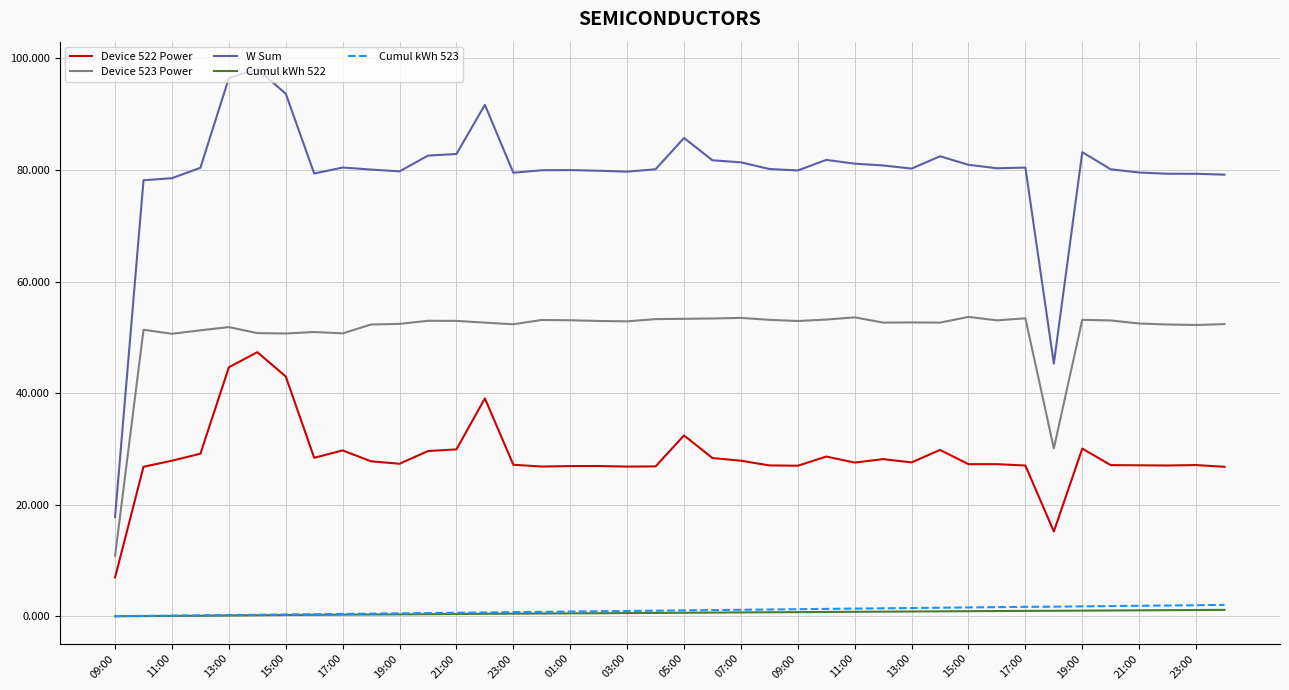

What is the highest value of the Device 523 Power series?

53.7